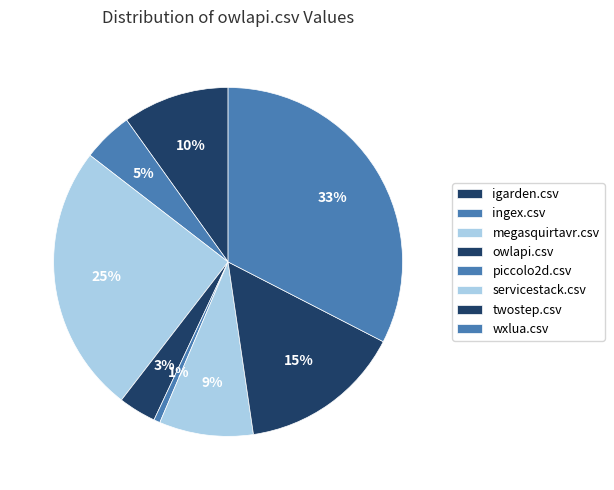

Is twostep.csv the majority of the pie?

No